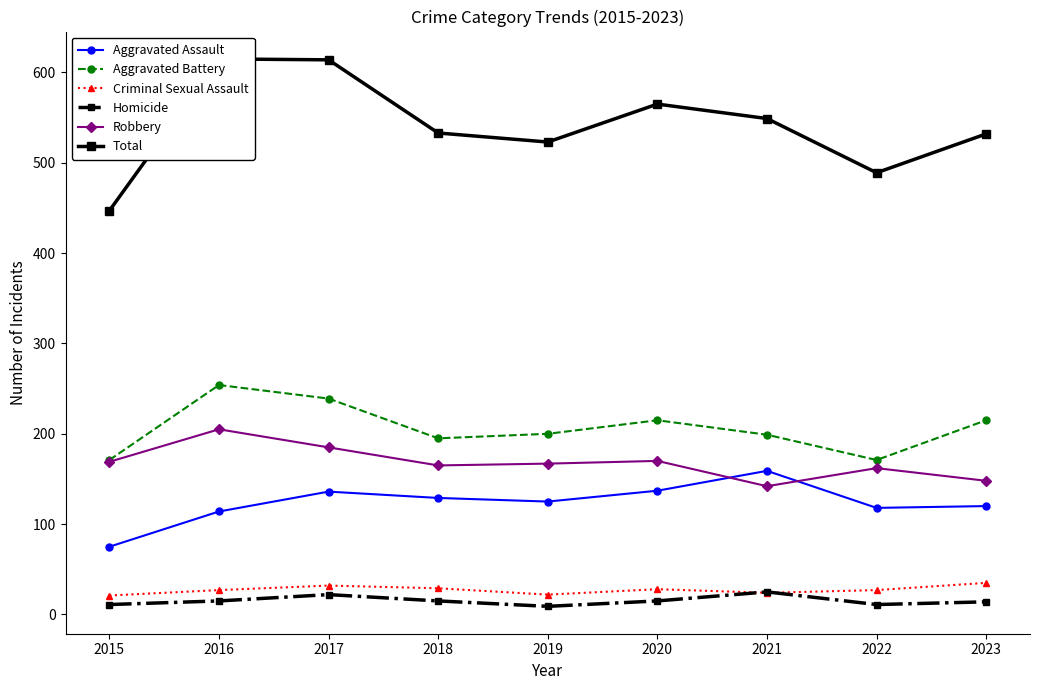

Which has a higher value, 2018 or 2020?

2020